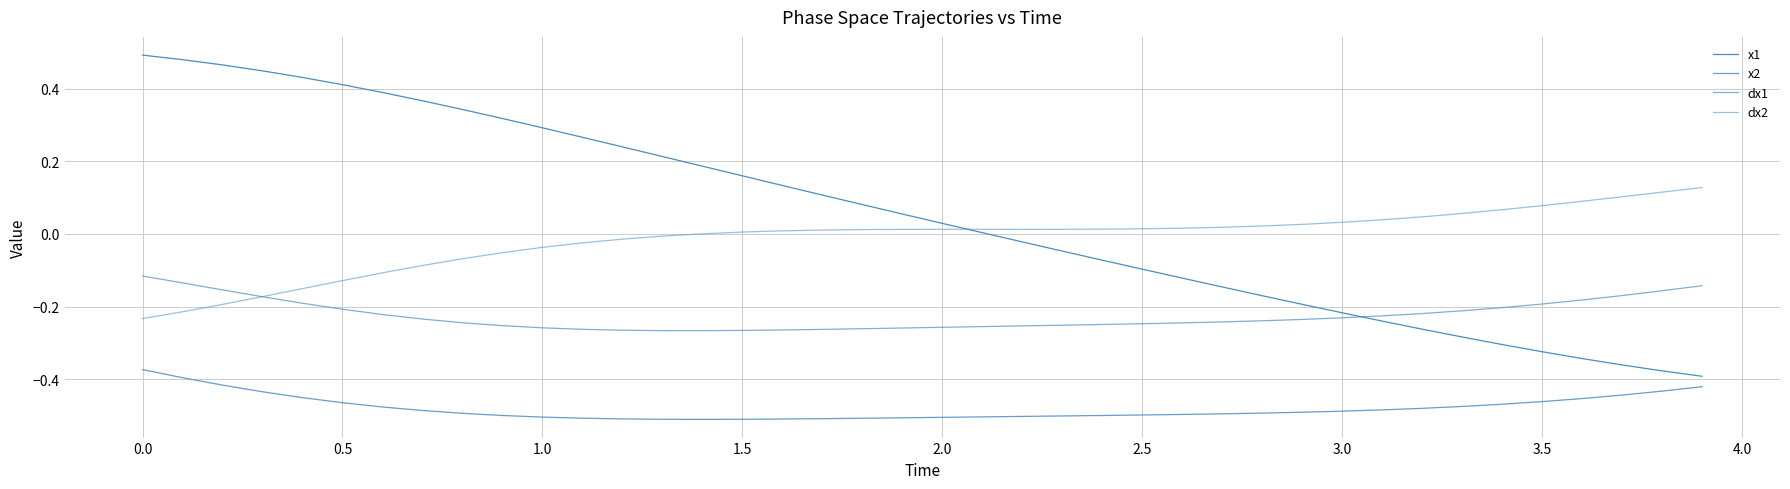

How many interior local peaks does the dx2 series have?

1